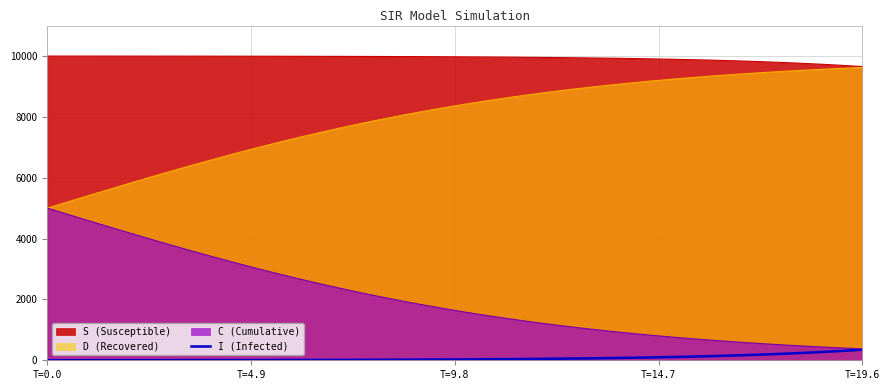

True or false: D (Recovered) and I (Infected) cross at least once.

False